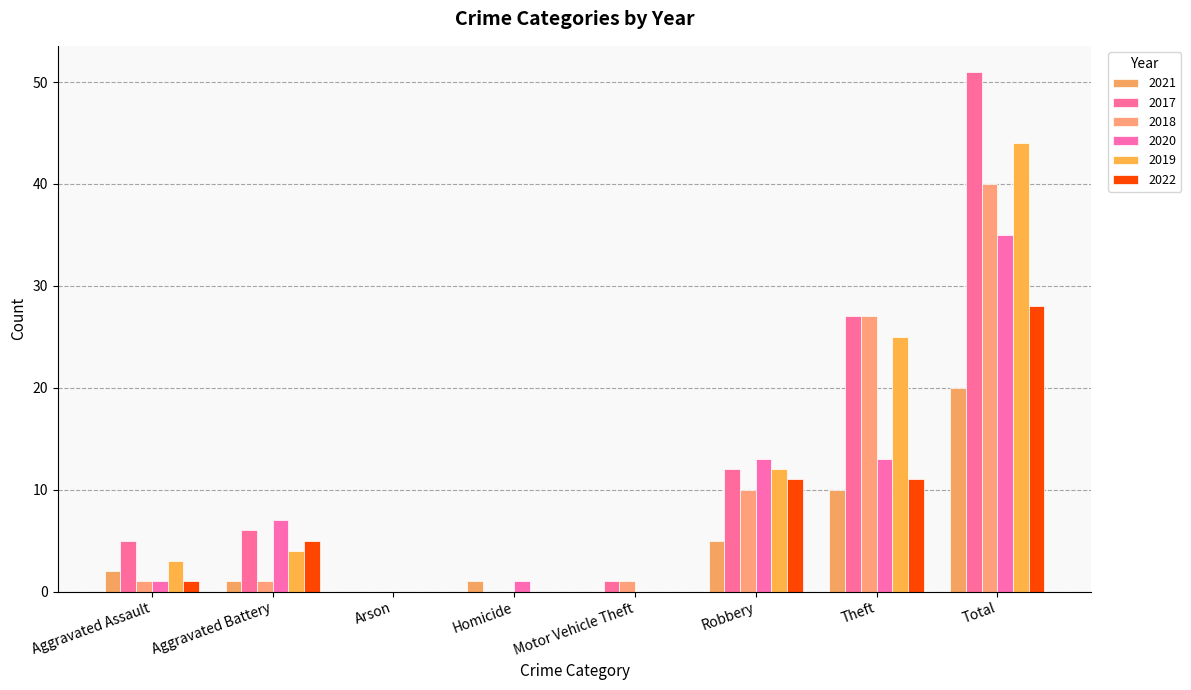

Which series changed the most between Arson and Theft?

2017